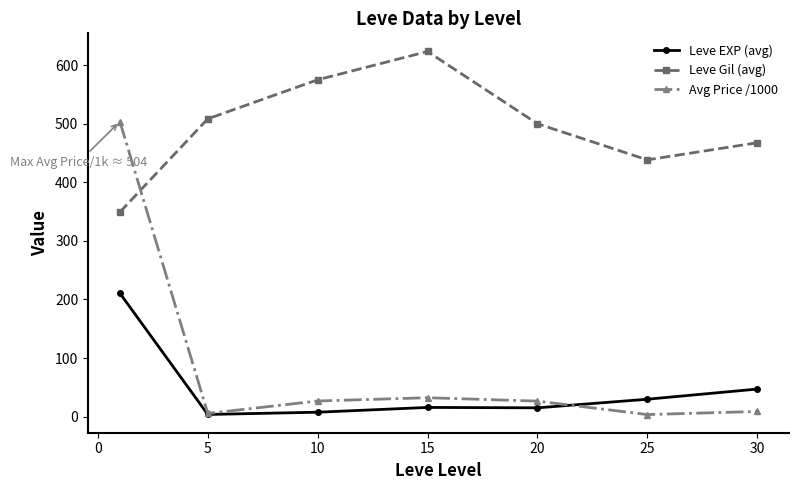

True or false: Leve Gil (avg) and Leve EXP (avg) cross at least once.

False